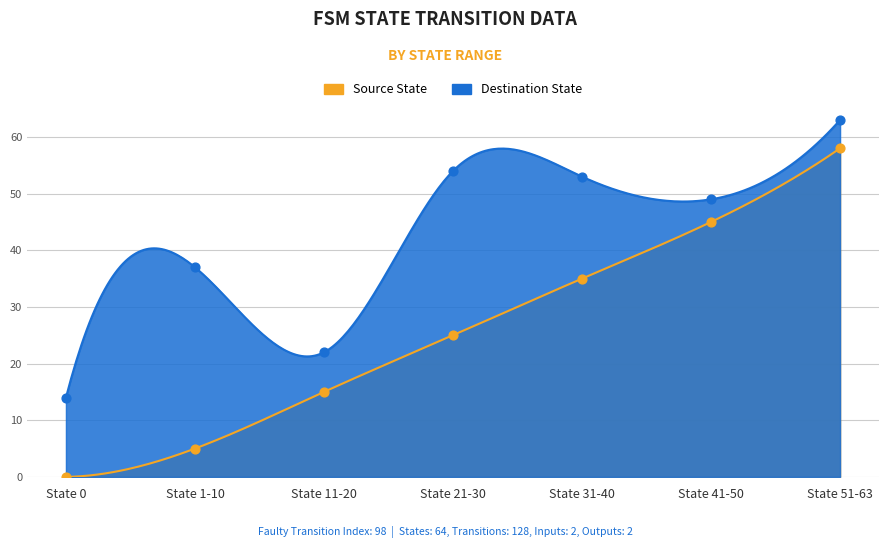

Which series has the largest total across all categories?

destination_state